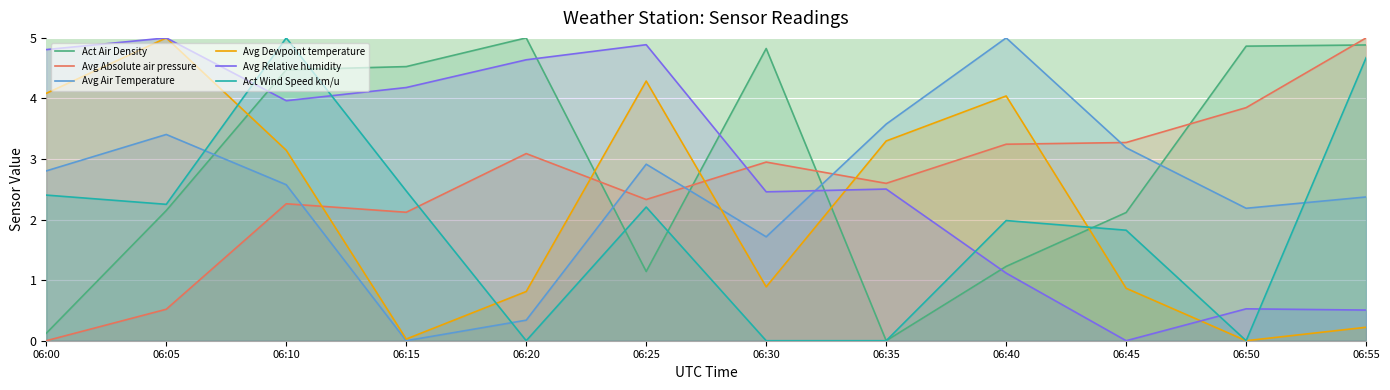

How many interior local peaks does the Avg Absolute air pressure series have?

3